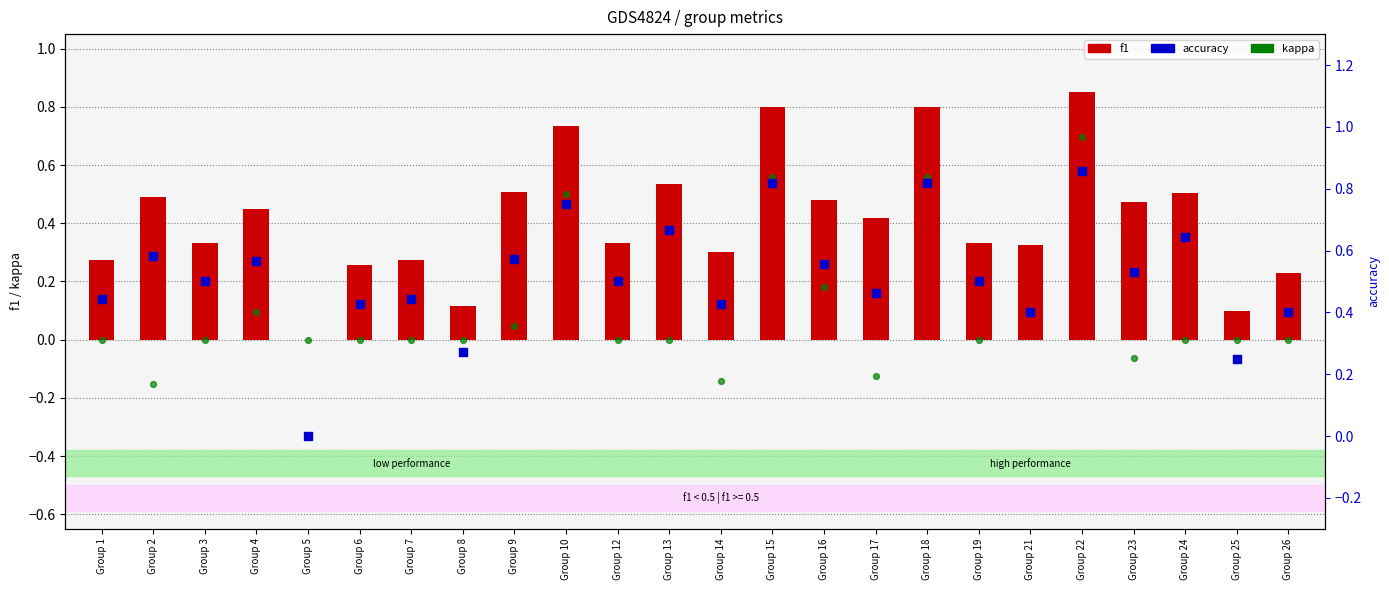

What is the total value across all series at Group 16?

1.2